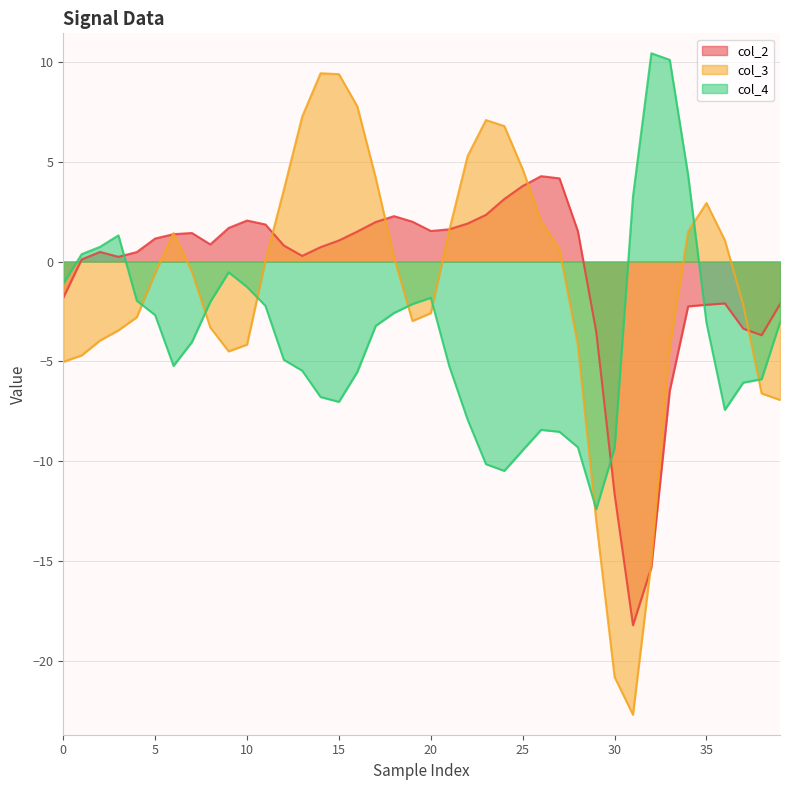

The value of col_3 at 37 is -2.9. True or false?

False